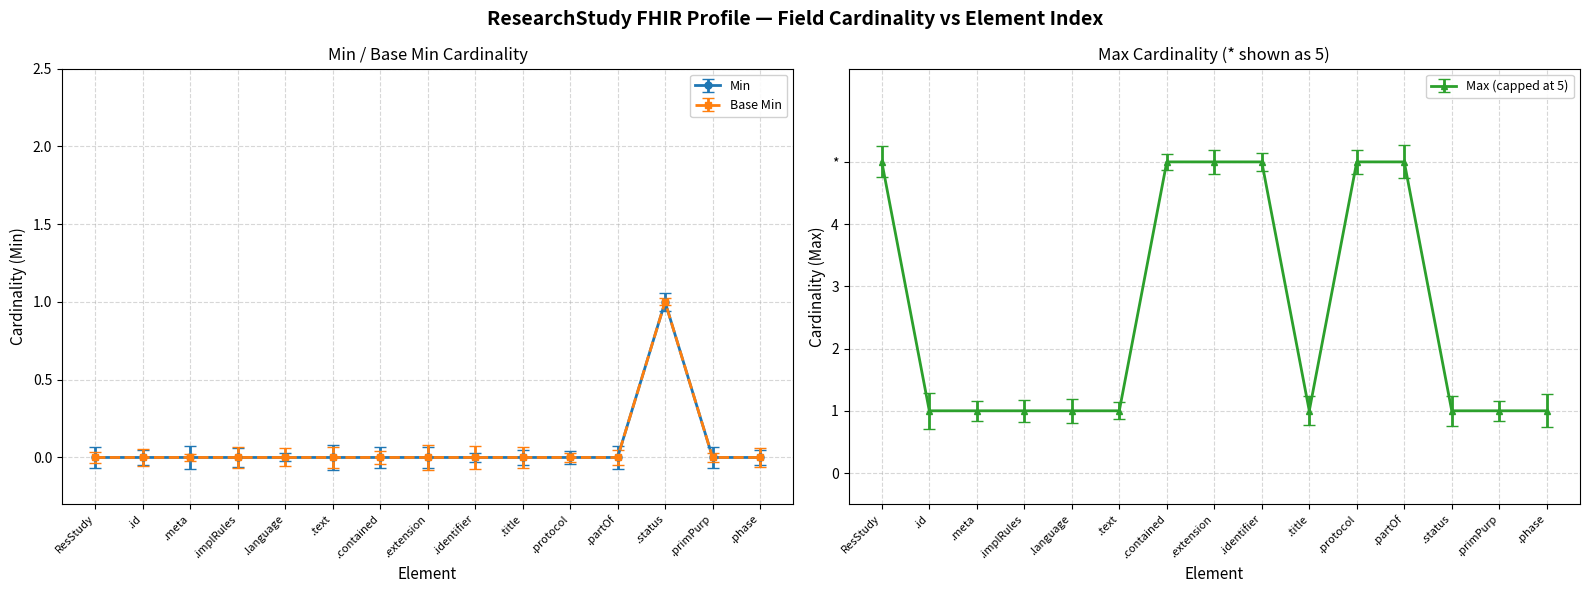

True or false: Base Min and Min cross at least once.

False